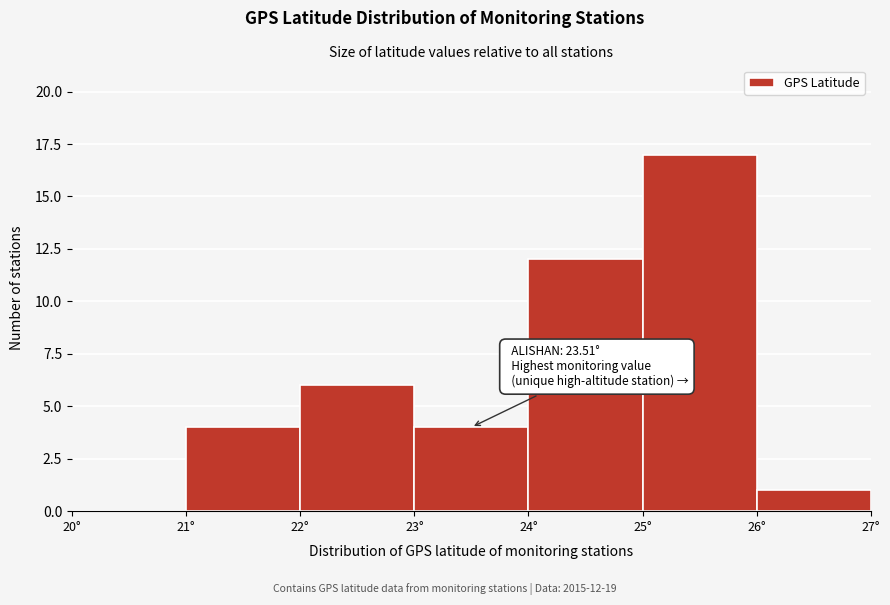

Over which range of the x-axis is the bar tallest?

25 to 26